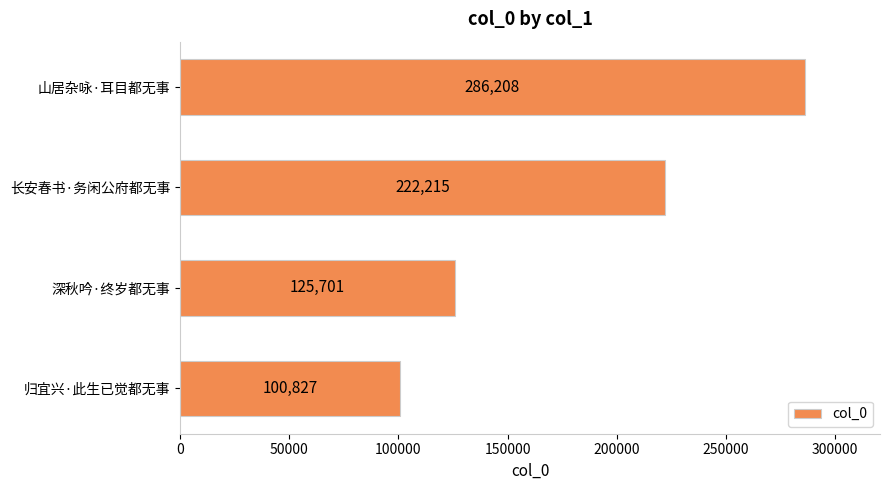

List the labels in order of value, largest first.

山居杂咏·耳目都无事, 长安春书·务闲公府都无事, 深秋吟·终岁都无事, 归宜兴·此生已觉都无事